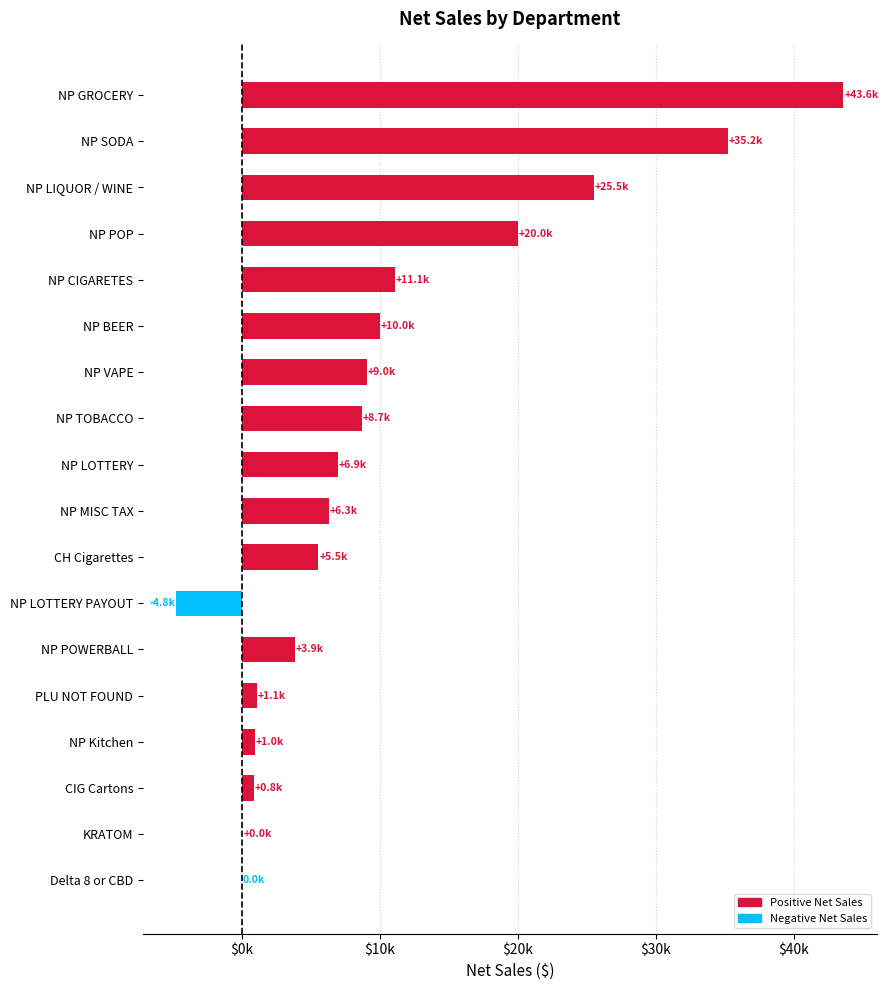

What is the maximum value shown in the chart?

43594.9